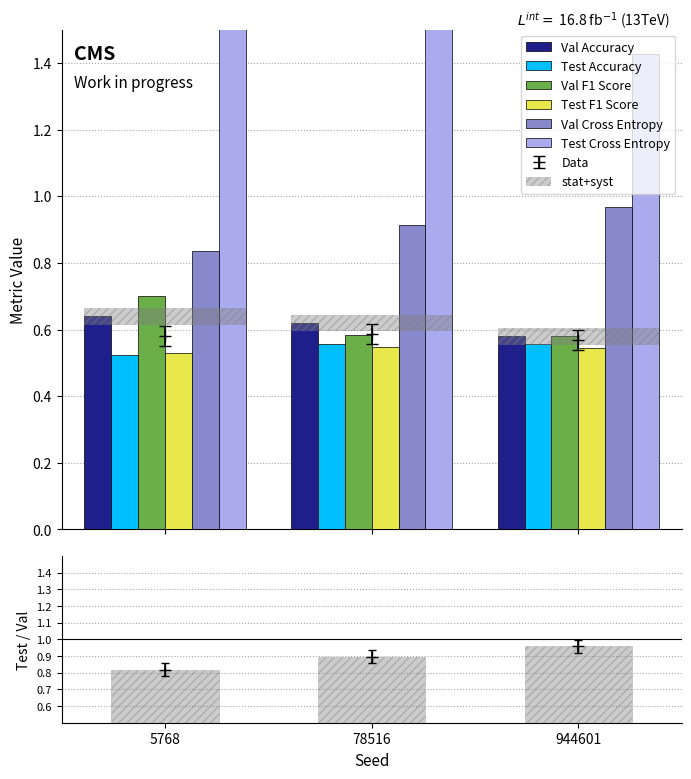

What is the difference between the maximum and minimum values in the Val Cross Entropy series?

0.1